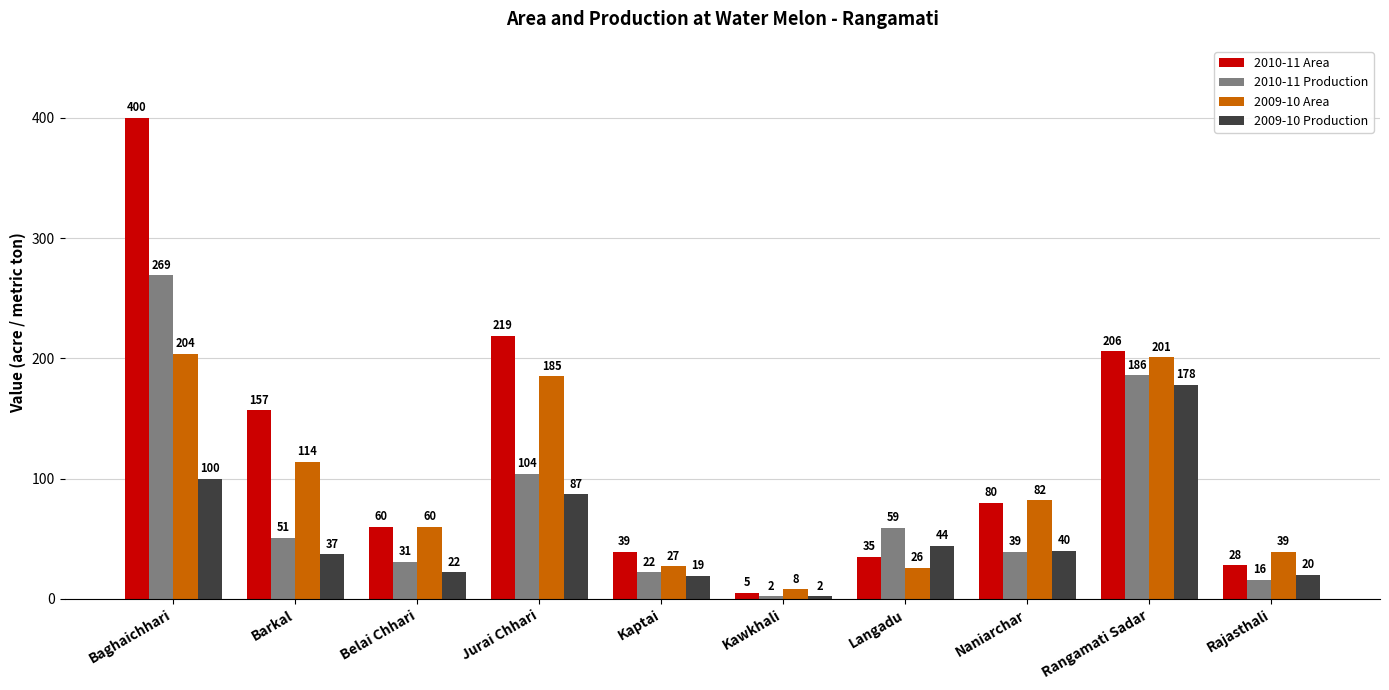

Count the number of data series in this chart.

4